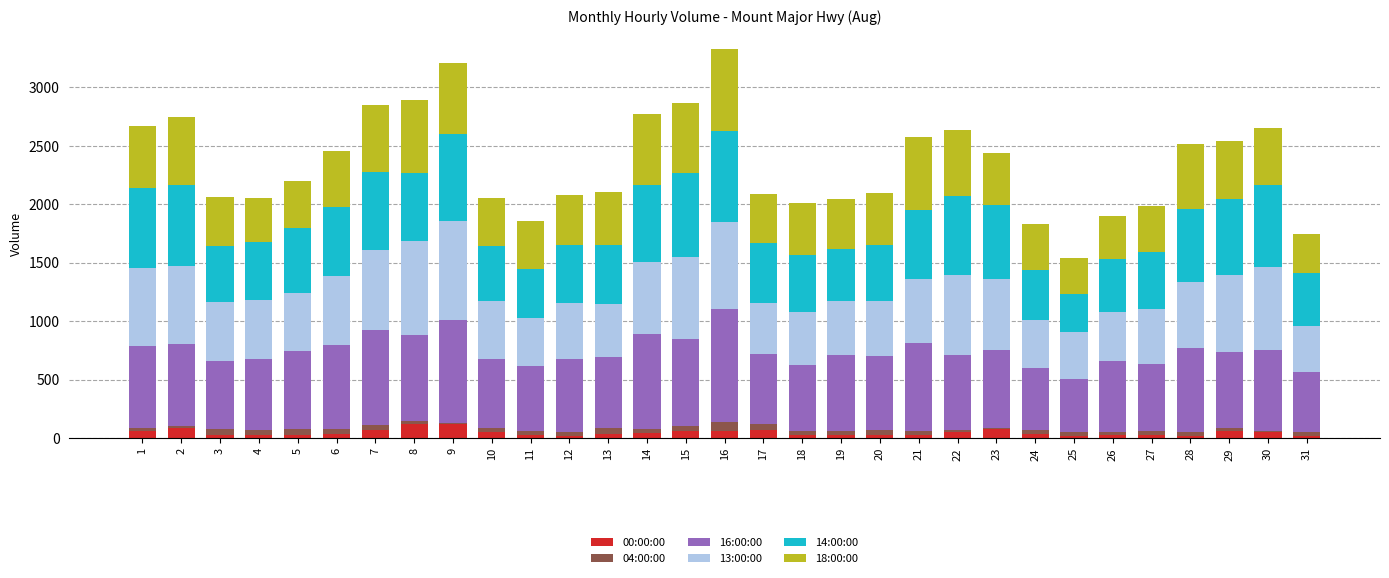

What are all the series names shown in the legend?

00:00:00, 04:00:00, 16:00:00, 13:00:00, 14:00:00, 18:00:00